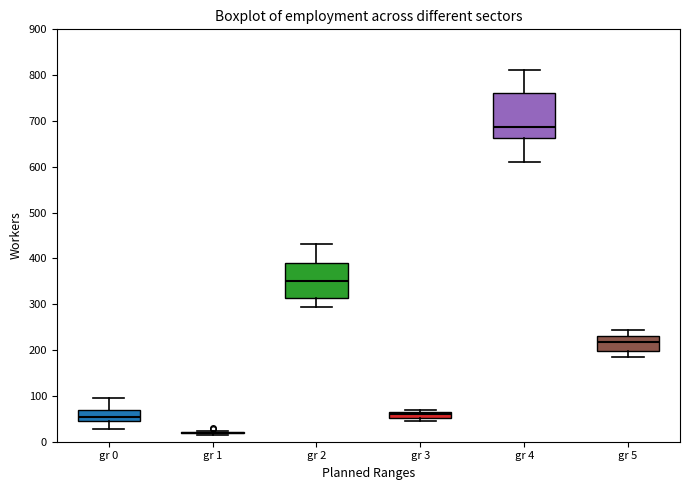

Which box is the tallest, from its lower edge to its upper edge?

gr 4